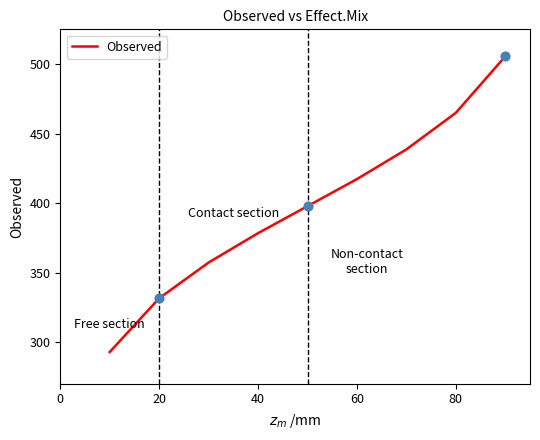

What is the minimum value shown in the chart?

292.8